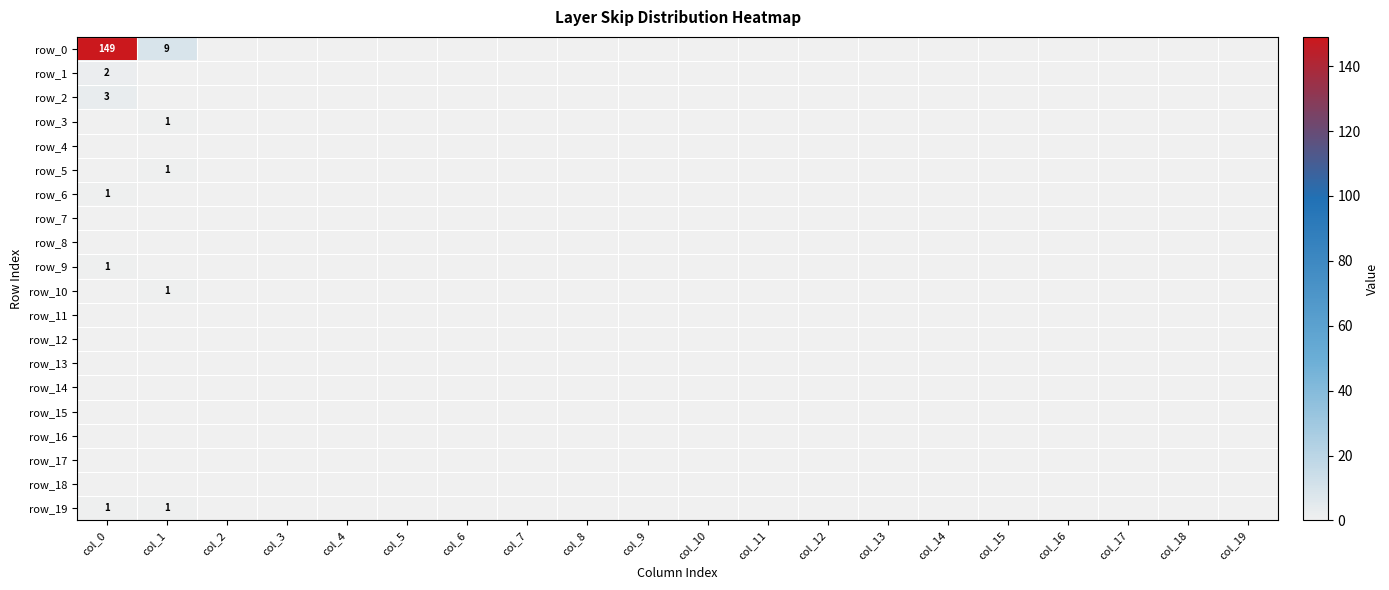

At which category is the sum across all series the highest?

col_0